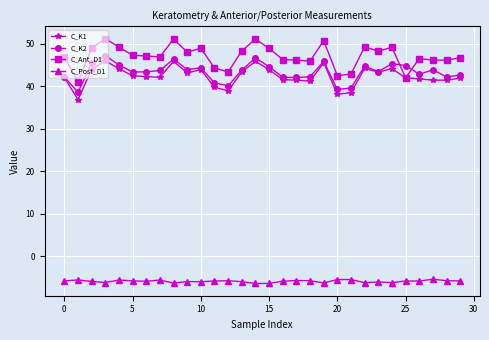

Which series has the largest total across all categories?

C_Ant_D1